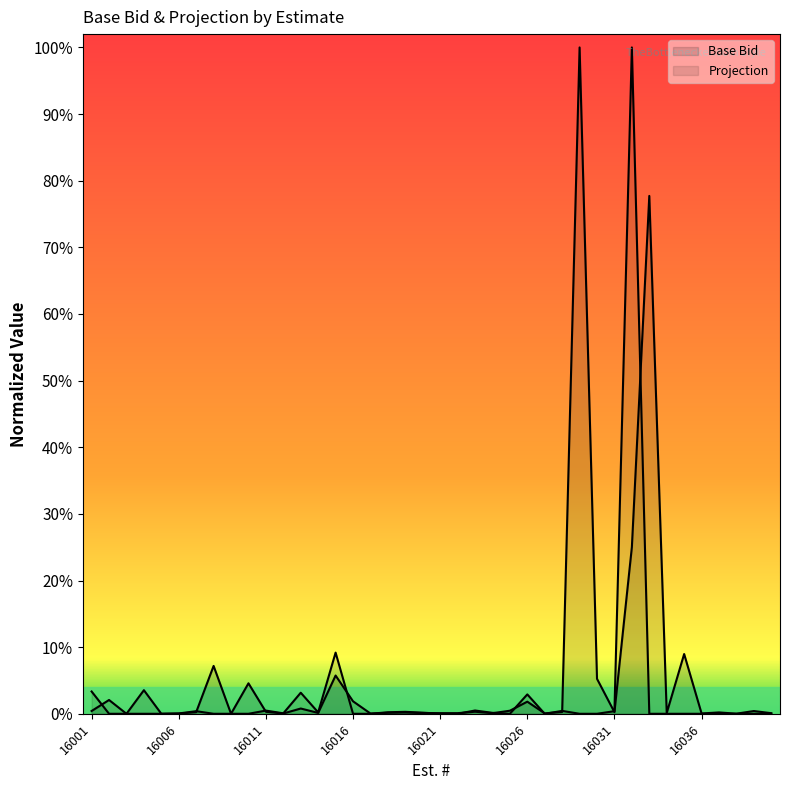

Rank the series by their average value, from lowest to highest.

Projection, Base Bid